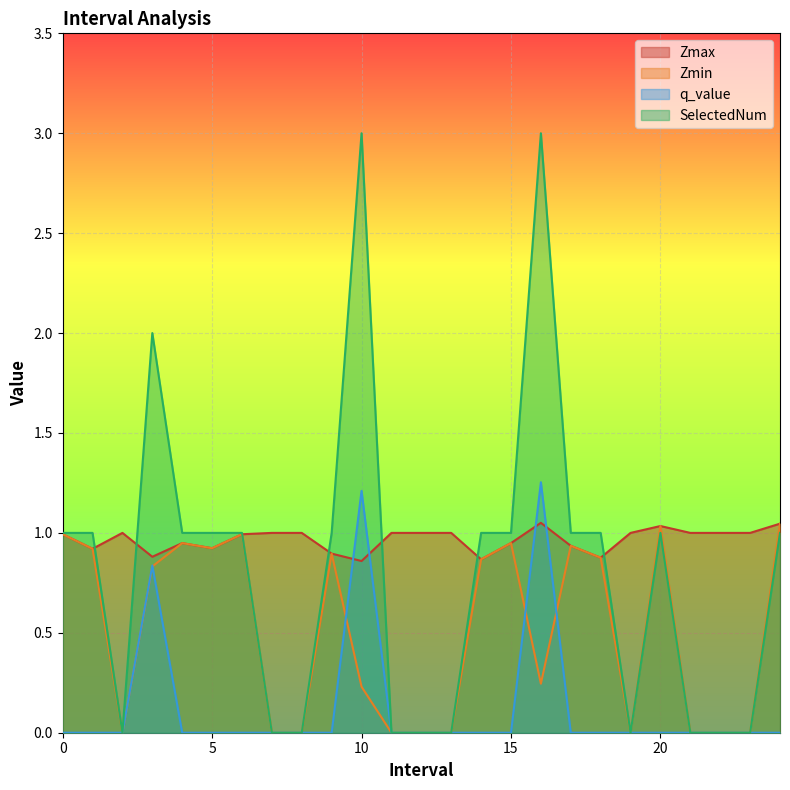

What position from the left is 12.0?

13